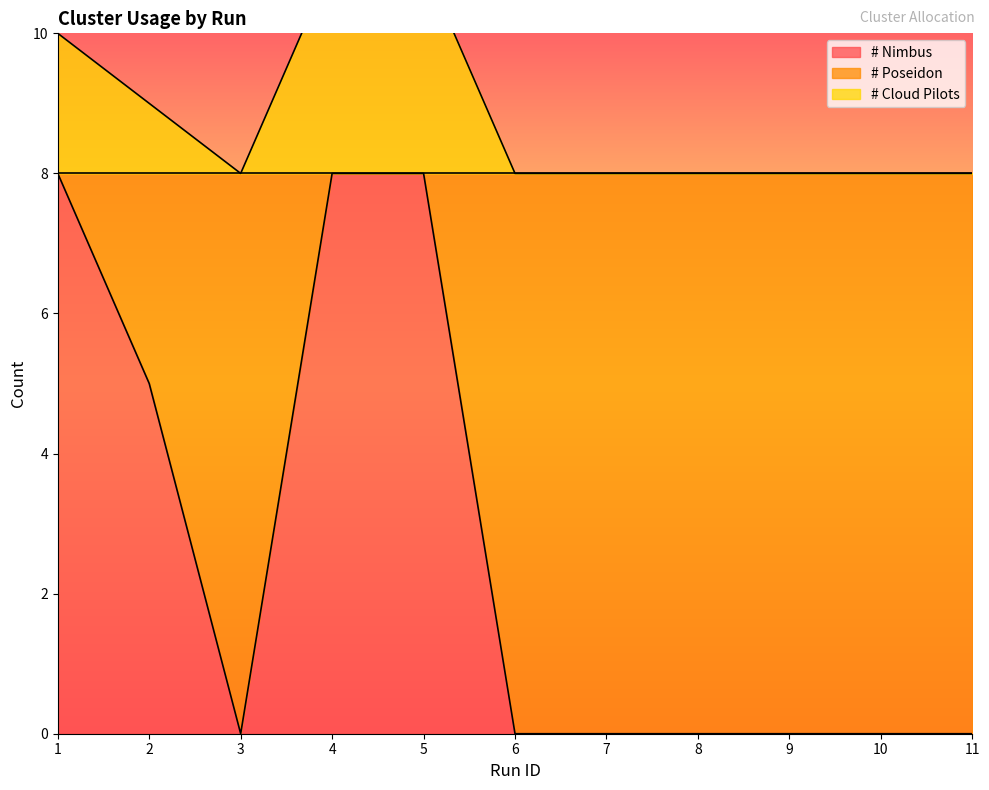

Which series has the largest total across all categories?

# Cloud Pilots